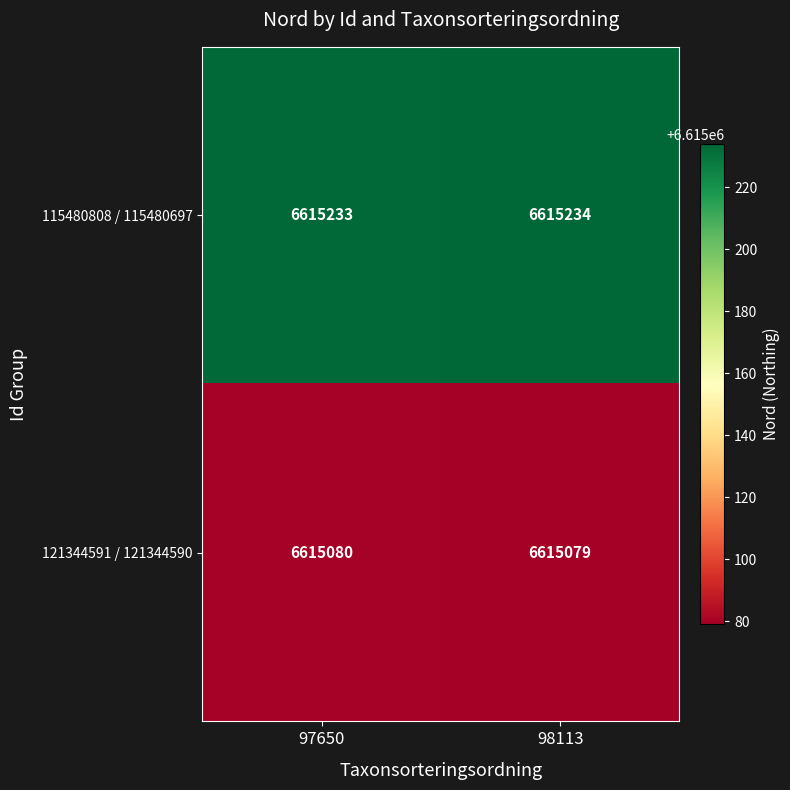

What is the sum of the 121344591 / 121344590 values at 97650 and 98113?

13230159